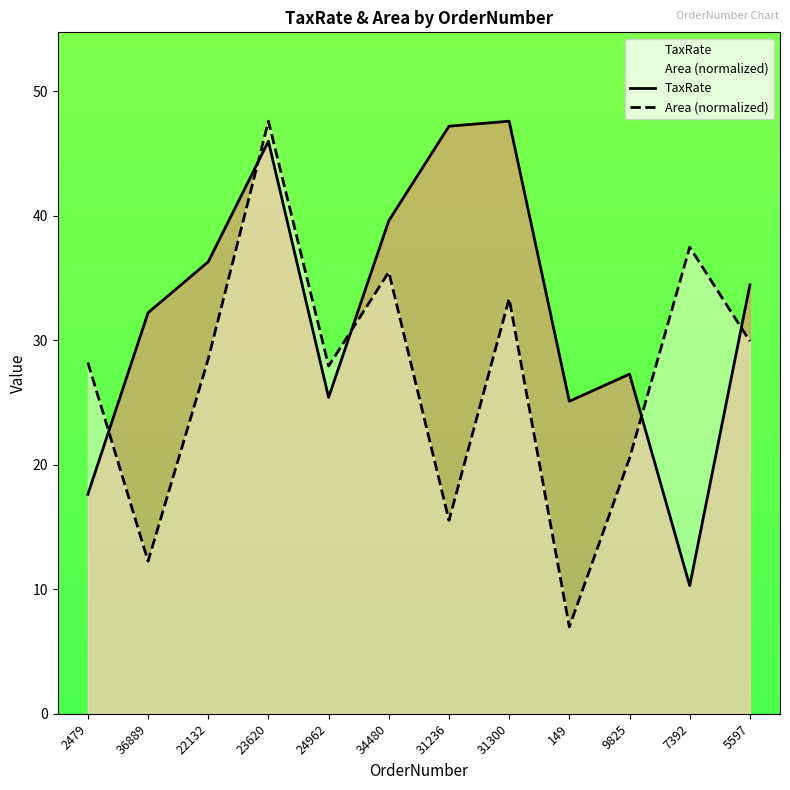

What is the highest value of the Area (normalized) series?

47.6